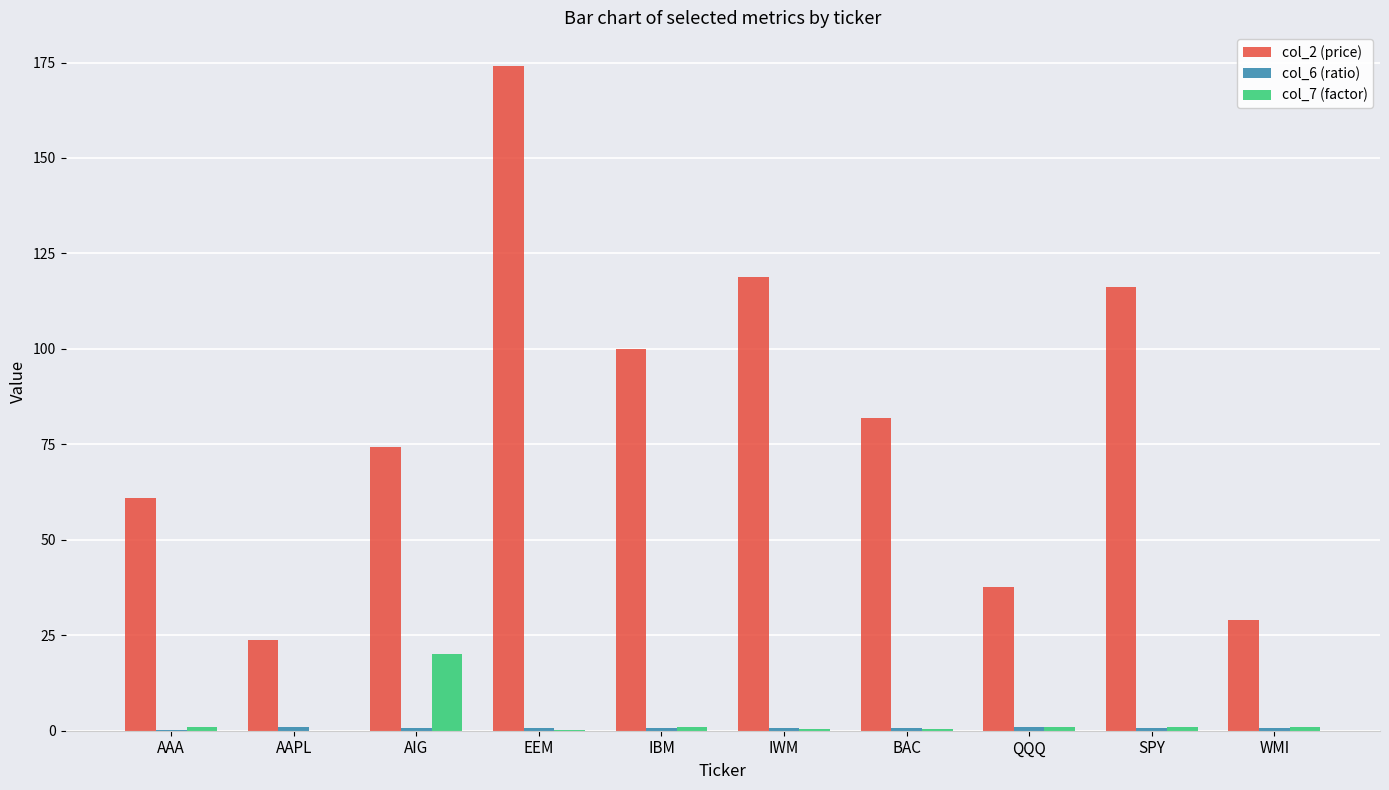

What is the sum of all col_2 (price) values?

816.8